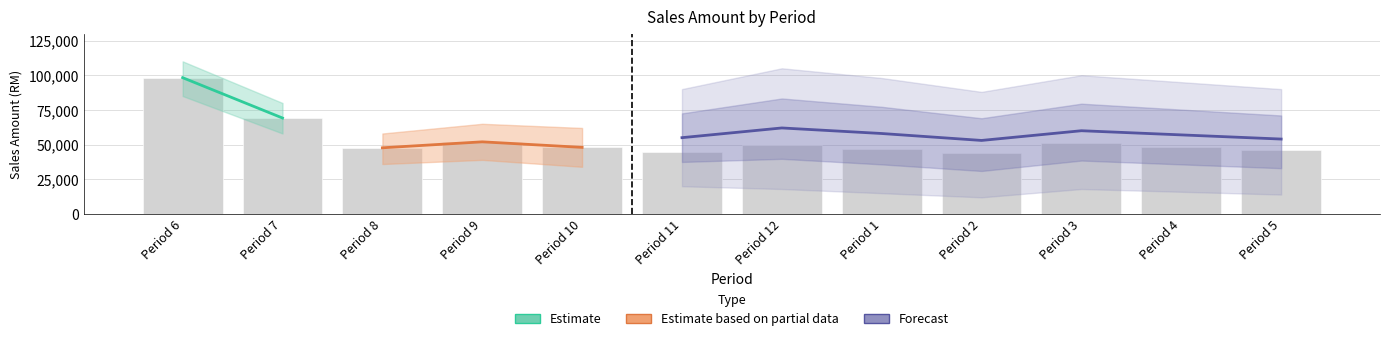

True or false: Forecast has a value of 21030.0 at Period 9.

False